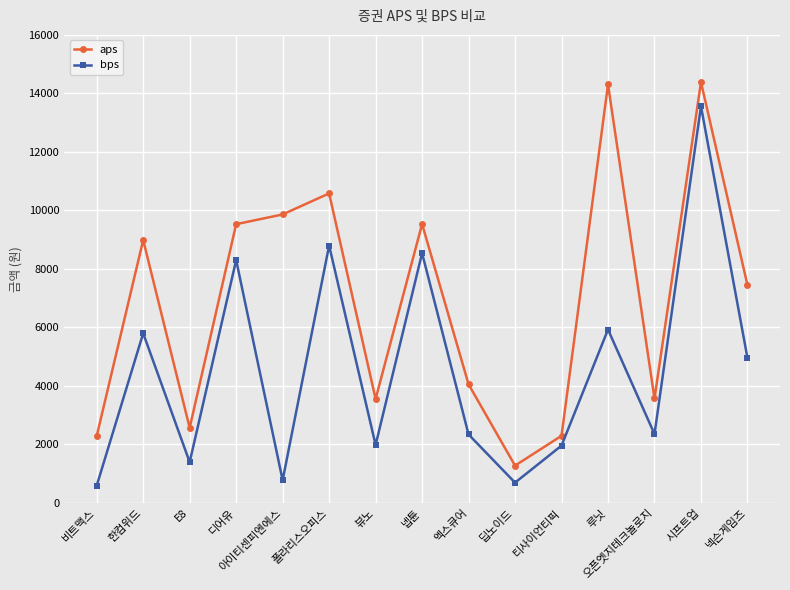

What position from the right is 엑스큐어?

7